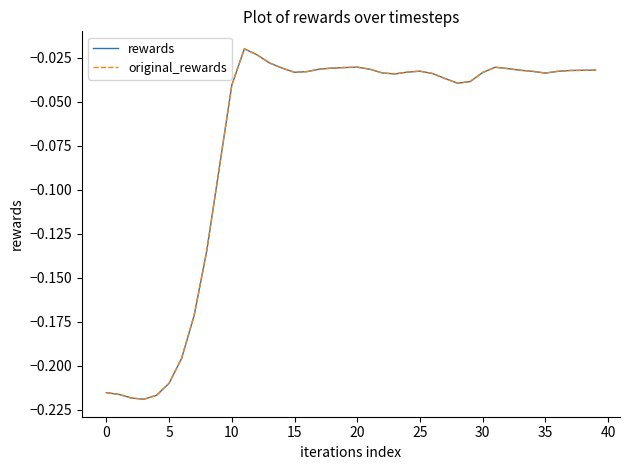

At which category does rewards reach its first local peak?

11